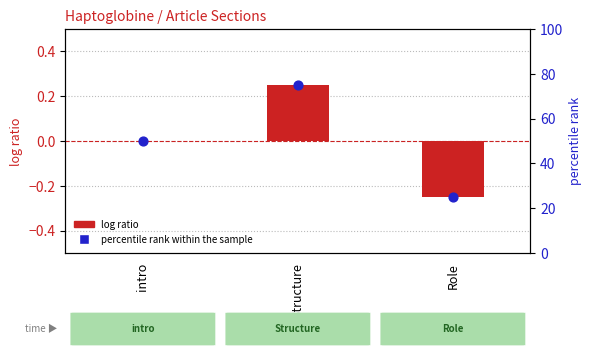

Which series reaches the minimum Y coordinate?

log ratio